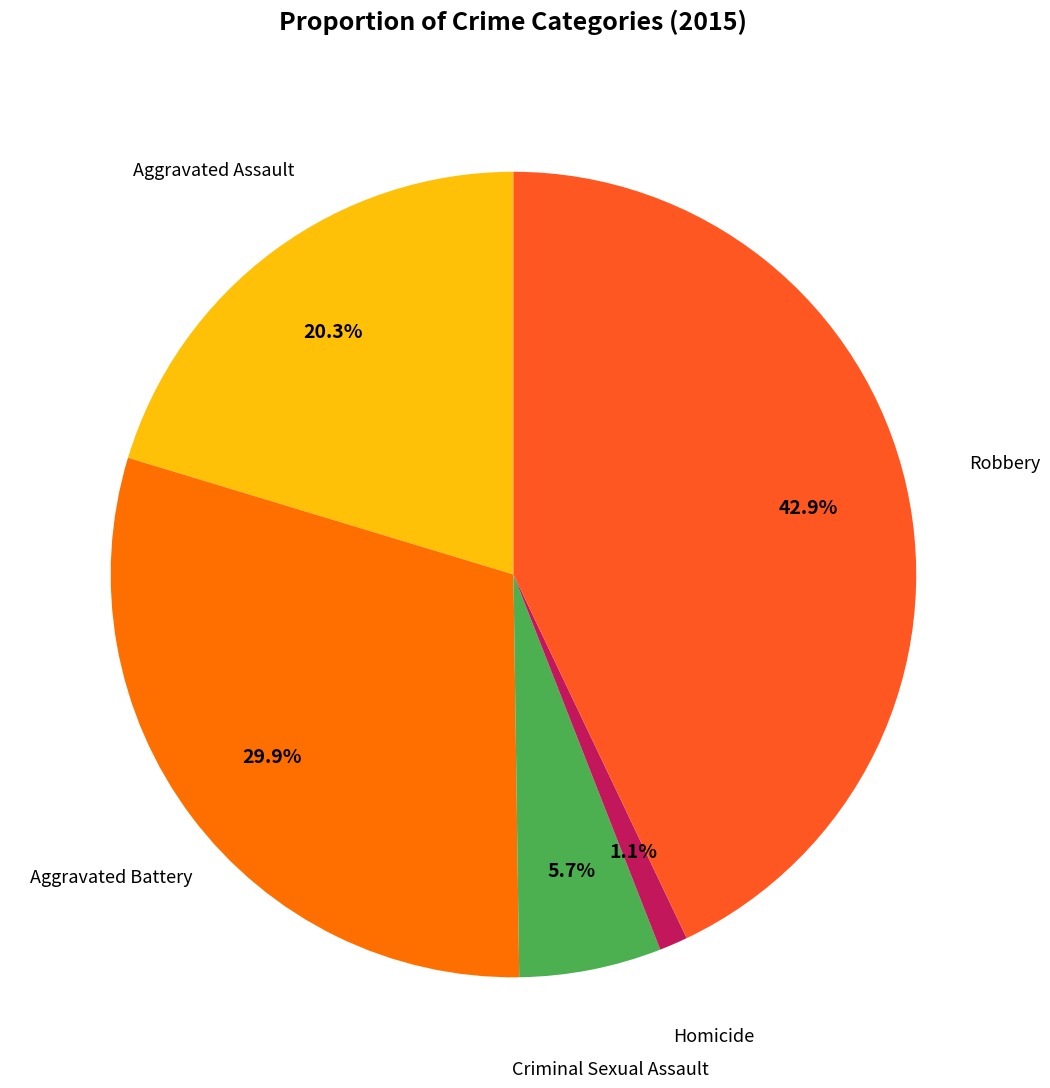

Is there a majority slice in this chart?

No